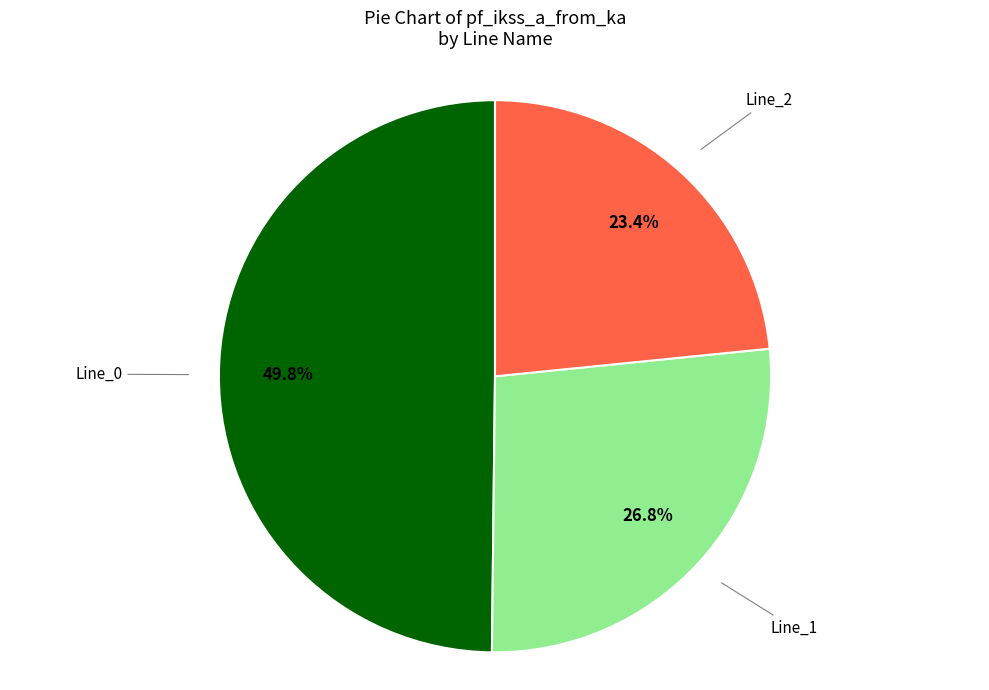

Does any single category account for the majority?

No